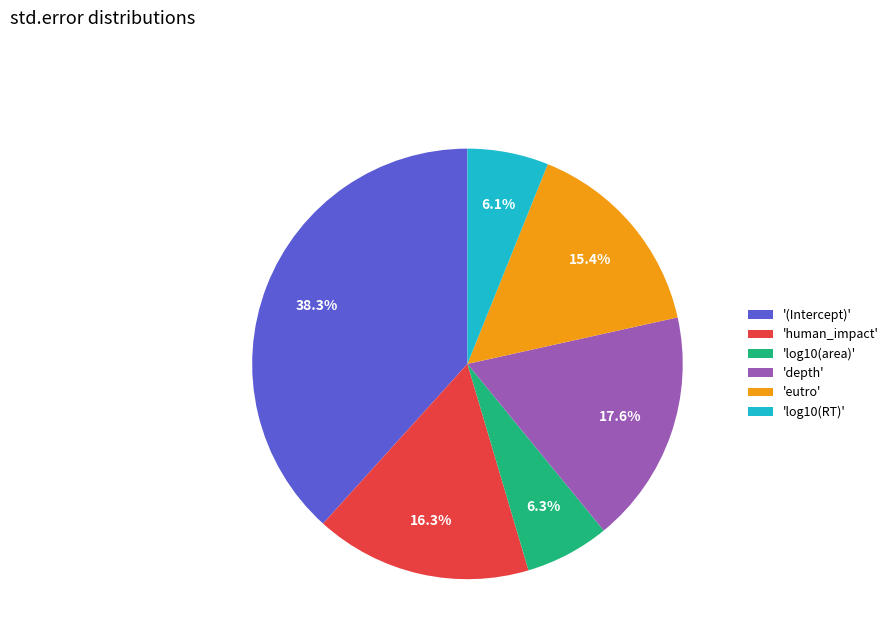

Which category has the biggest portion of the pie?

'(Intercept)'